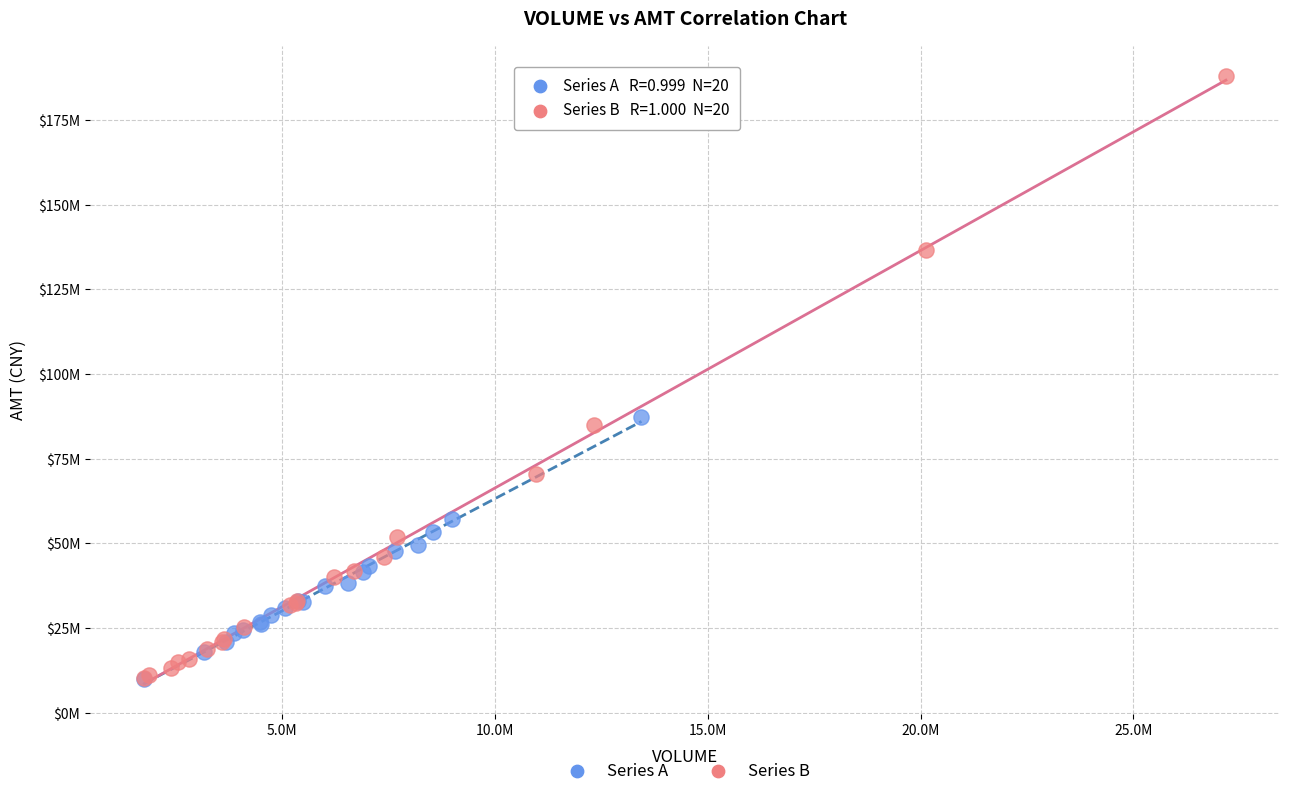

What are all the series names shown in the legend?

Series A, Series B